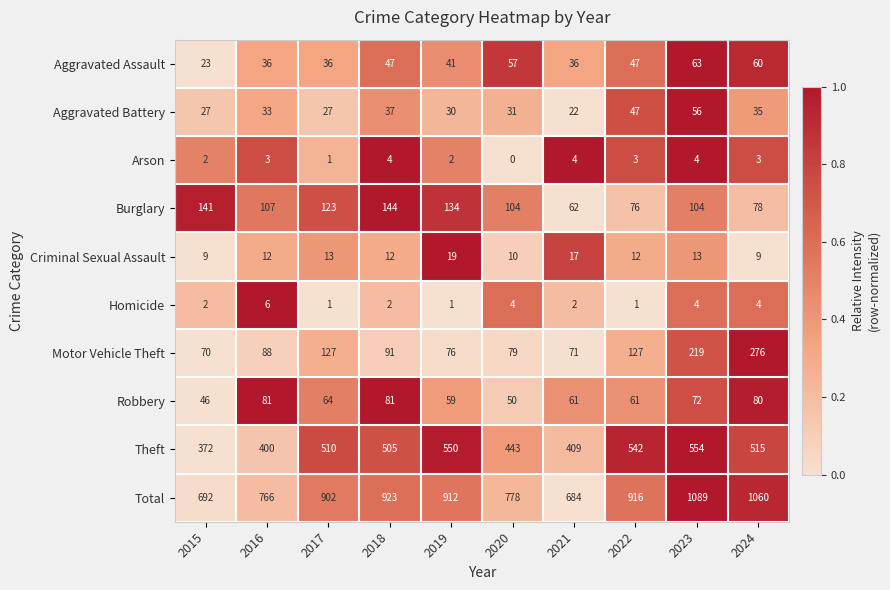

What is the greatest value displayed?

1089